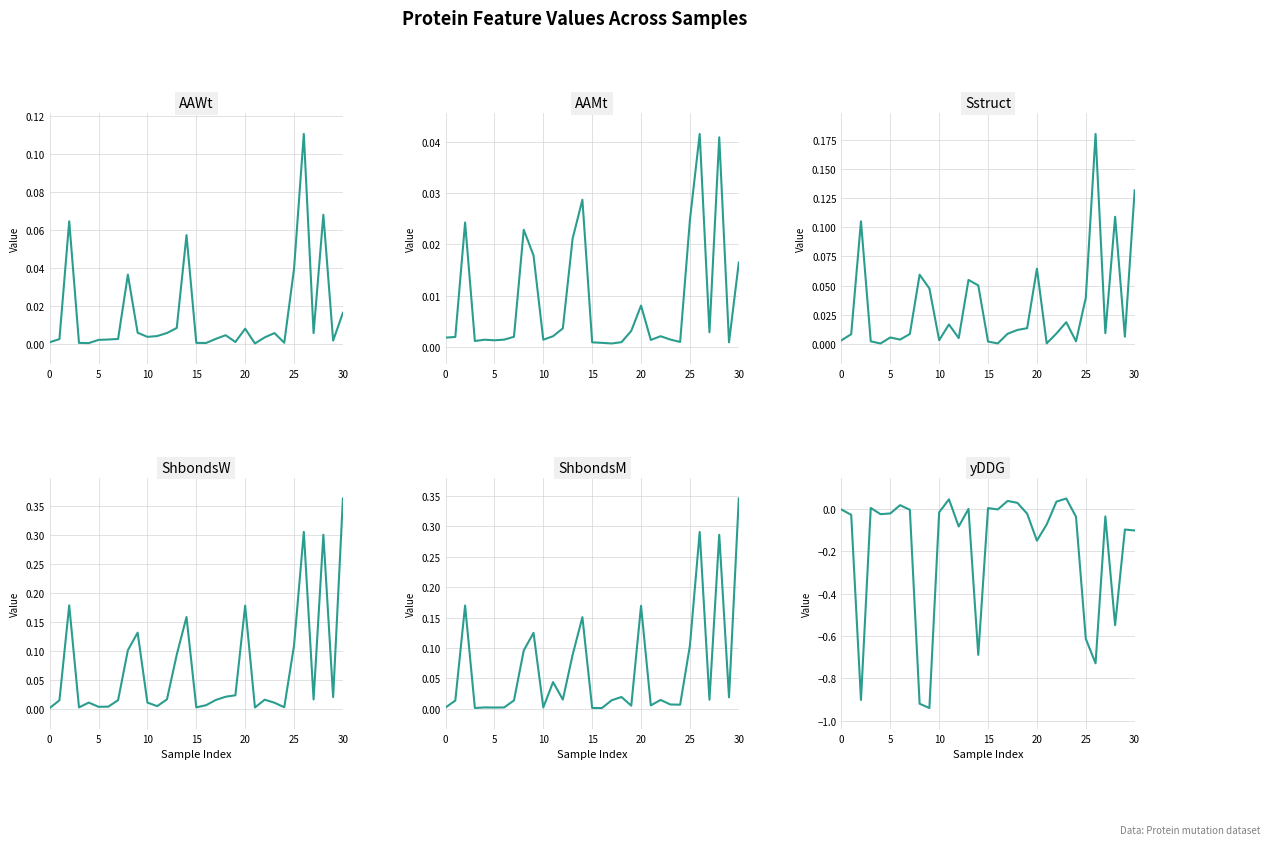

Is the value of Sstruct at 25 greater than the value of ShbondsM at 30?

Yes